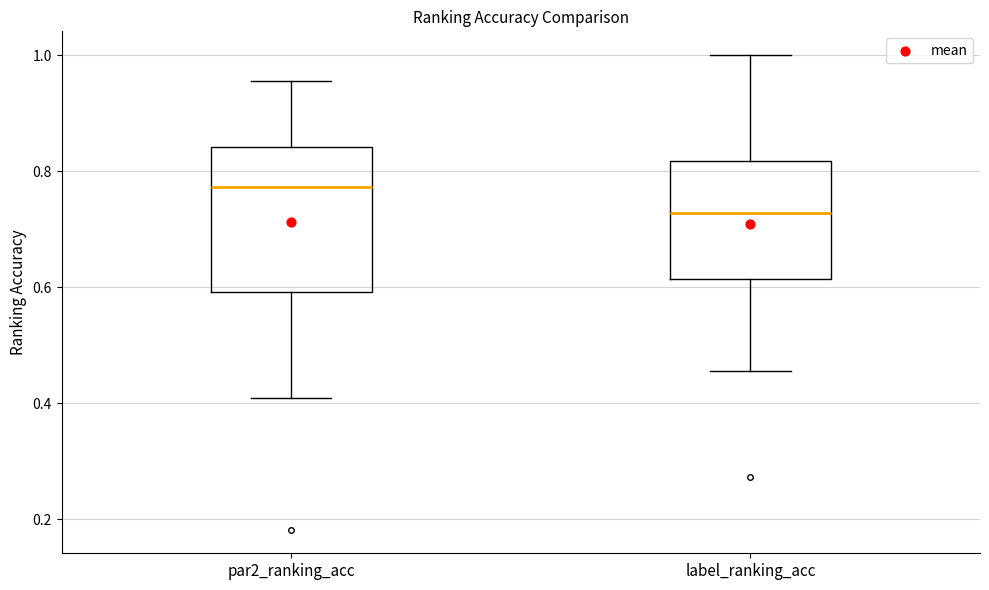

Which box's median line is the highest?

par2_ranking_acc